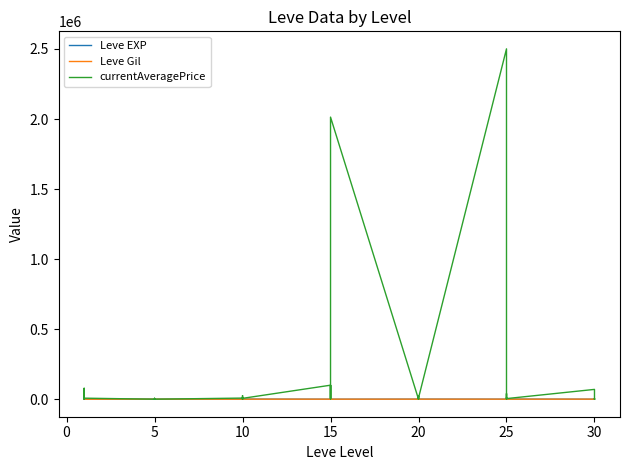

How many categories are shown in the chart?

40